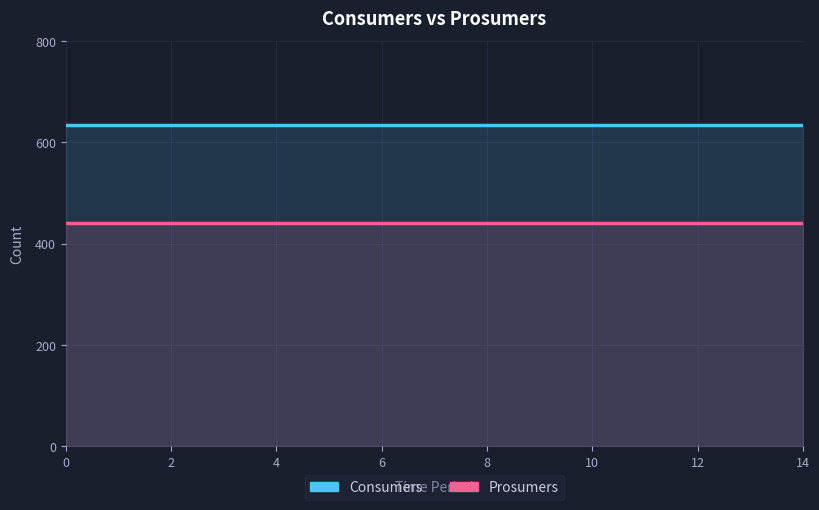

Which series changed the most between 0 and 8?

Consumers